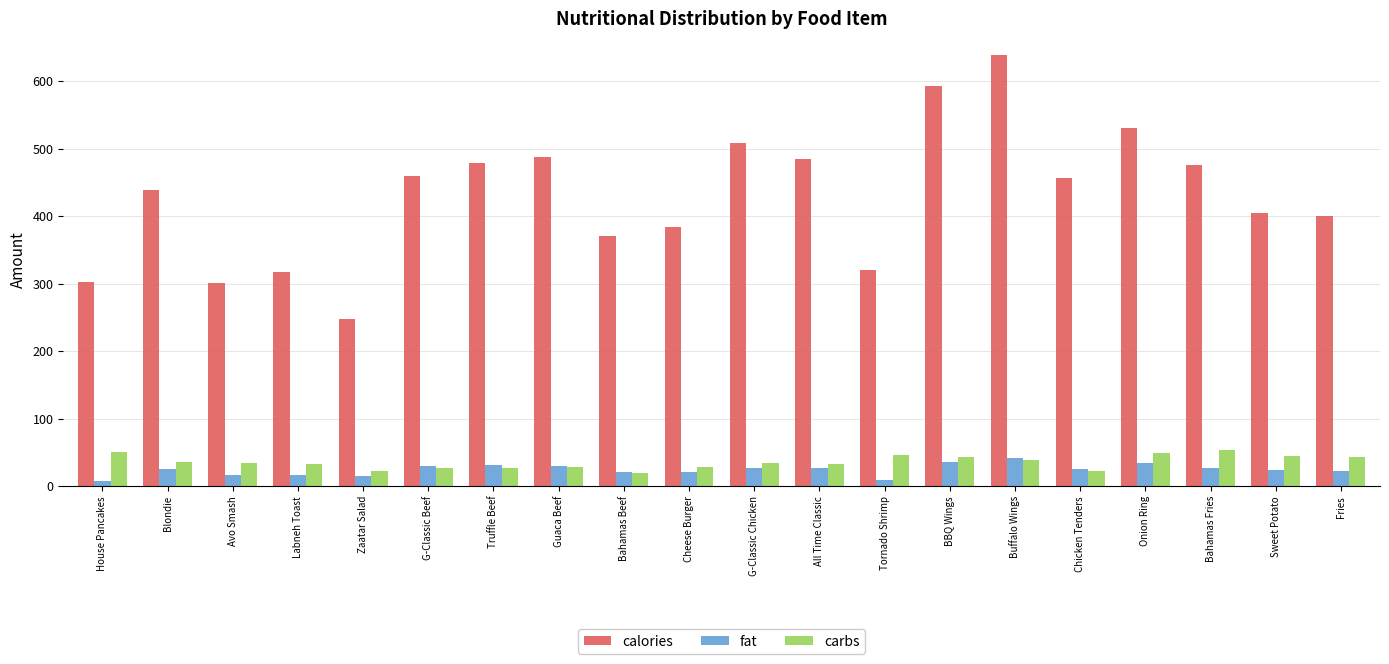

Rank the series by their maximum value, from highest to lowest.

calories, carbs, fat